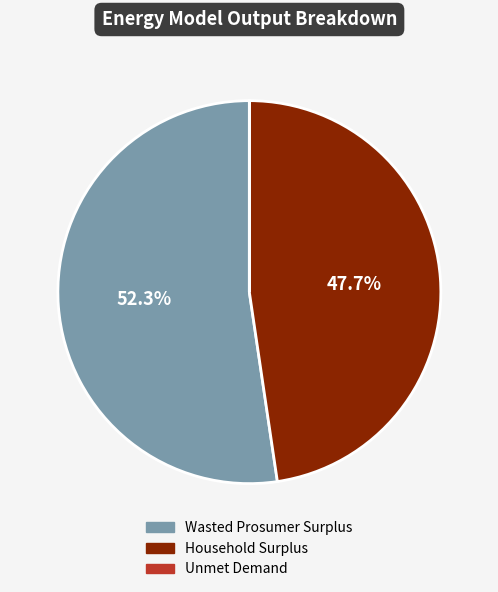

Approximately how many times larger is the value at Wasted Prosumer Surplus compared to Household Surplus?

1.1